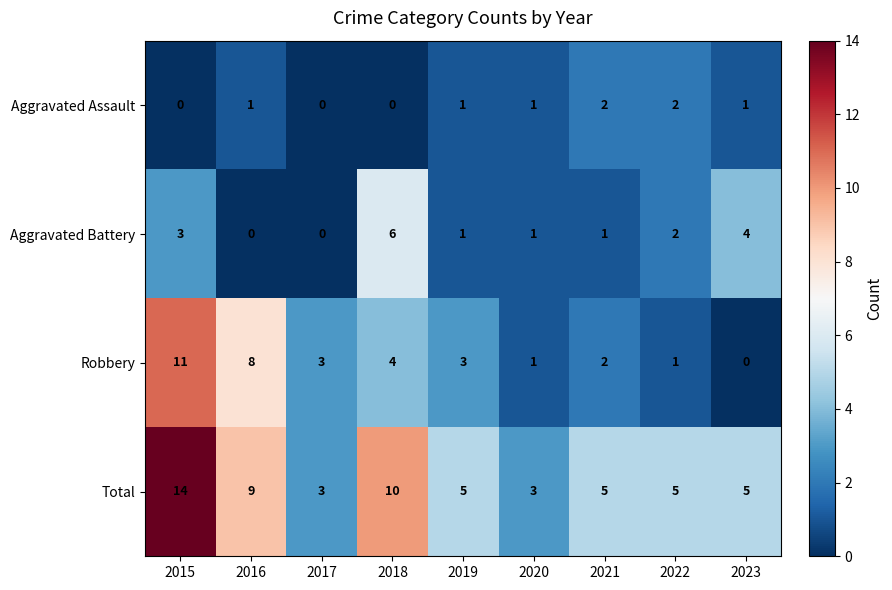

Count the Aggravated Battery values in the range 1 to 3.

5